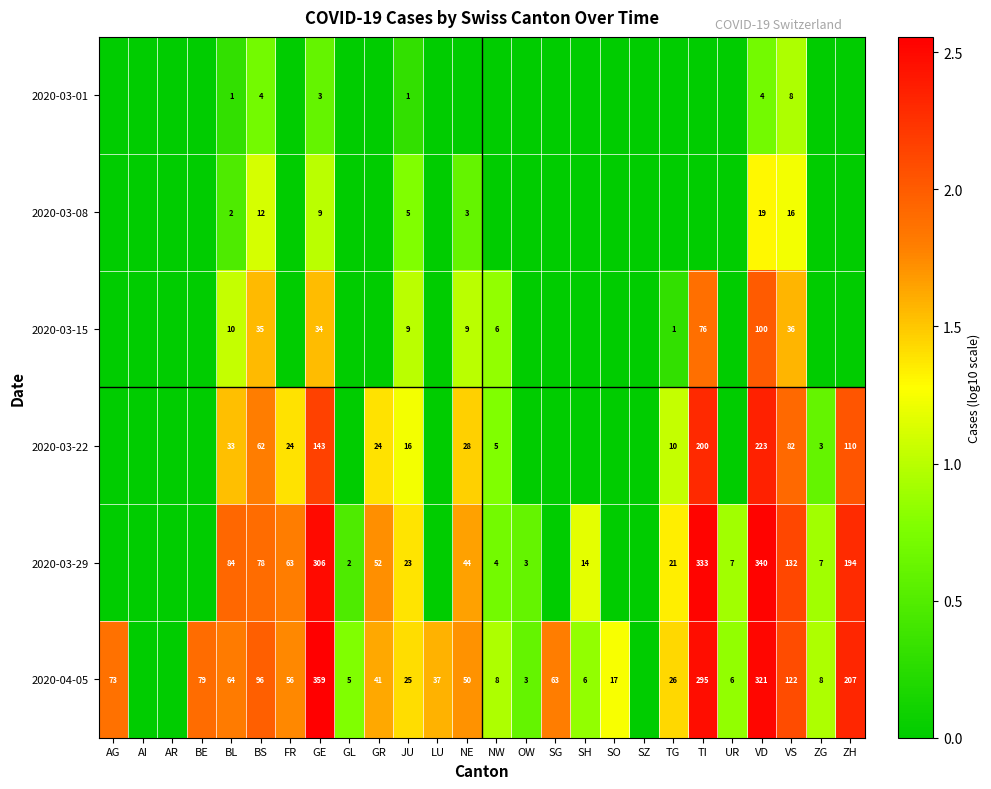

Is the value of 2020-03-15 at JU greater than the value of 2020-03-29 at ZG?

Yes